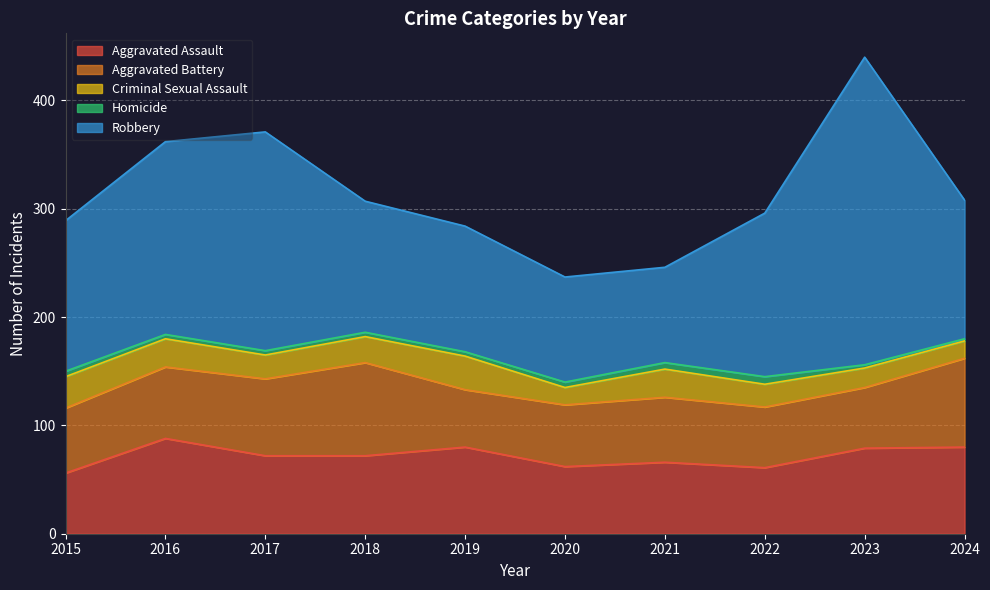

Between 2015 and 2017, which series saw the biggest shift?

Robbery